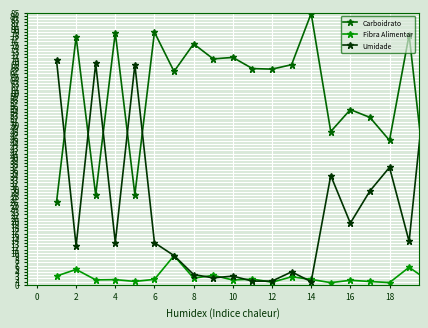

List the series in order of their peak value, lowest first.

Fibra Alimentar, Umidade, Carboidrato